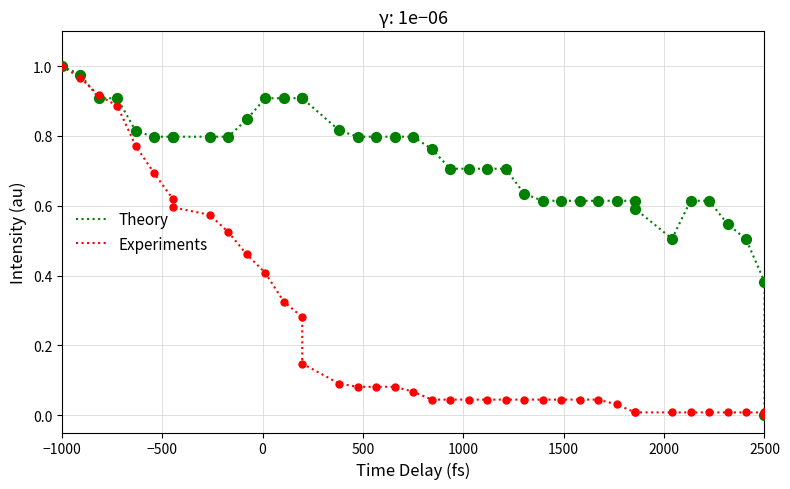

At which category is the sum across all series the highest?

−1000